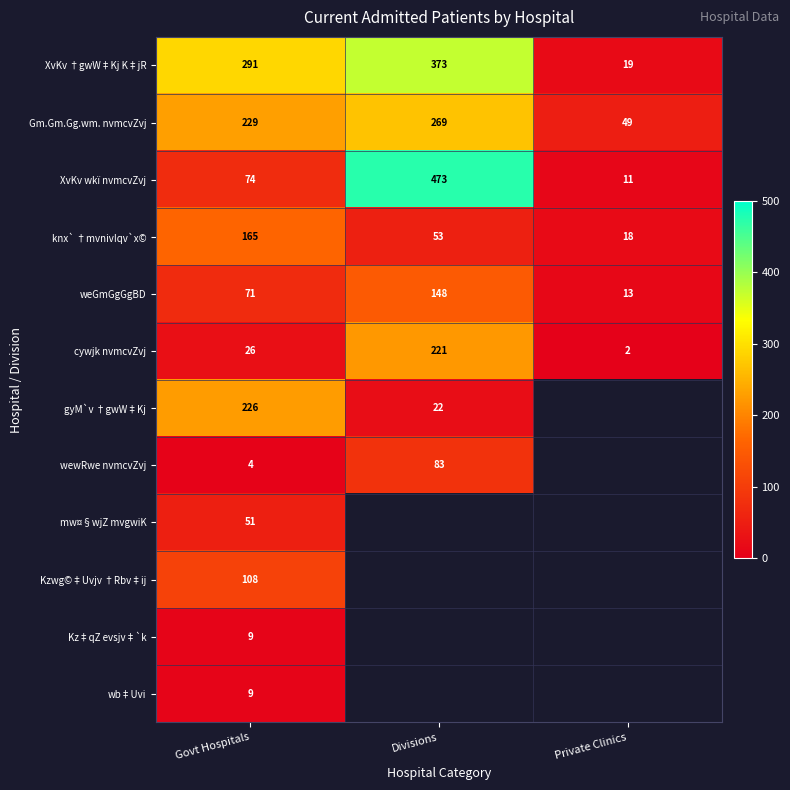

At which label is Gm.Gm.Gg.wm. nvmcvZvj closest to 159?

Govt Hospitals